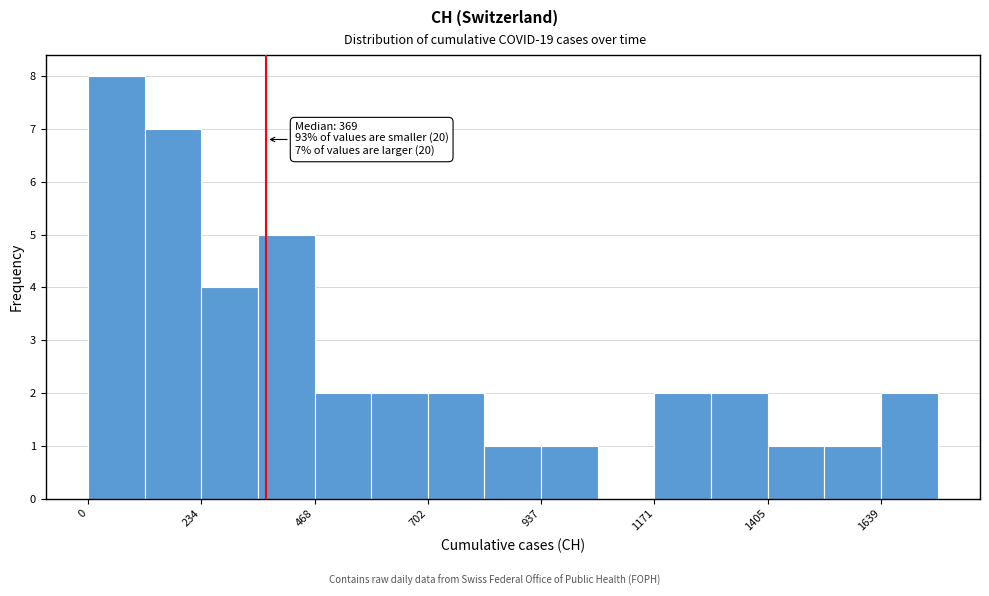

Read against the x-axis, roughly where is the centre of the tallest bar?

50